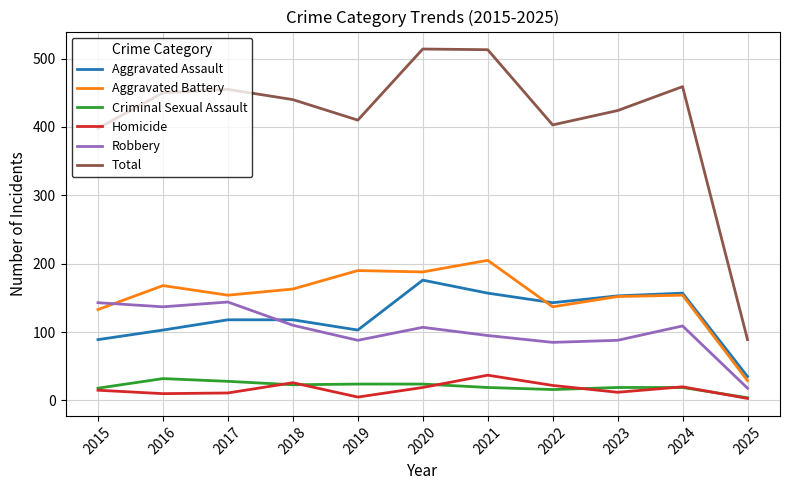

What are all the series names shown in the legend?

Aggravated Assault, Aggravated Battery, Criminal Sexual Assault, Homicide, Robbery, Total